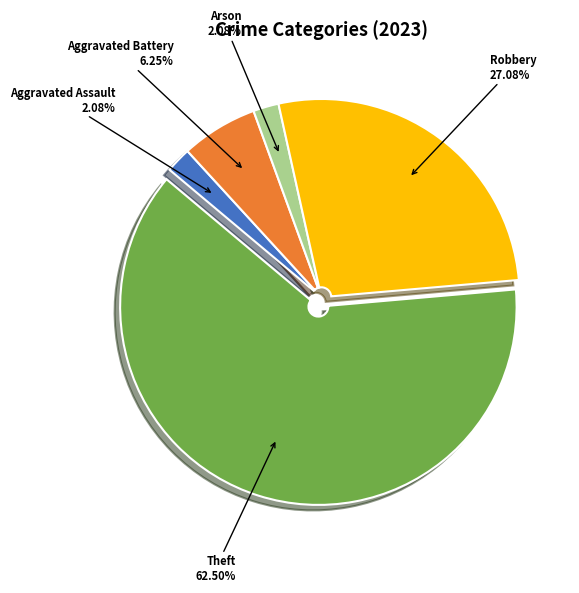

Is there any slice that represents more than half of the pie?

Yes